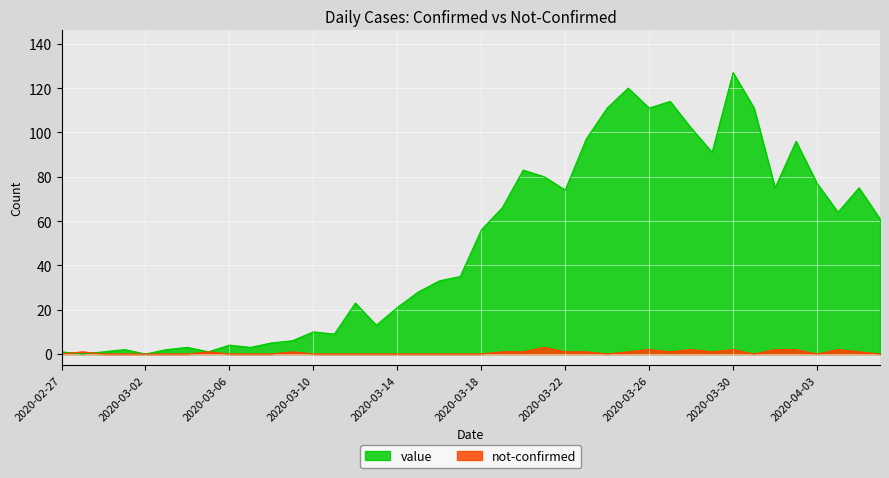

Reading left to right, transcribe all the data shown in this chart.

value: 1	0	1	2	0	2	3	1	4	3	5	6	10	9	23	13	21	28	33	35	56	66	83	80	74	97	111	120	111	114	102	91	127	111	75	96	77	64	75	61
not-confirmed: 0	1	0	0	0	0	0	1	0	0	0	1	0	0	0	0	0	0	0	0	0	1	1	3	1	1	0	1	2	1	2	1	2	0	2	2	0	2	1	0